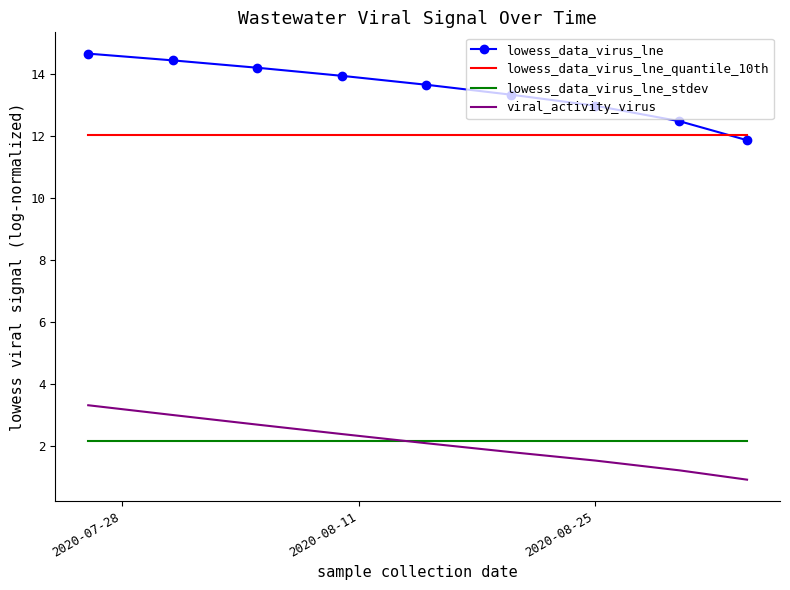

Which series has the largest total across all categories?

lowess_data_virus_lne